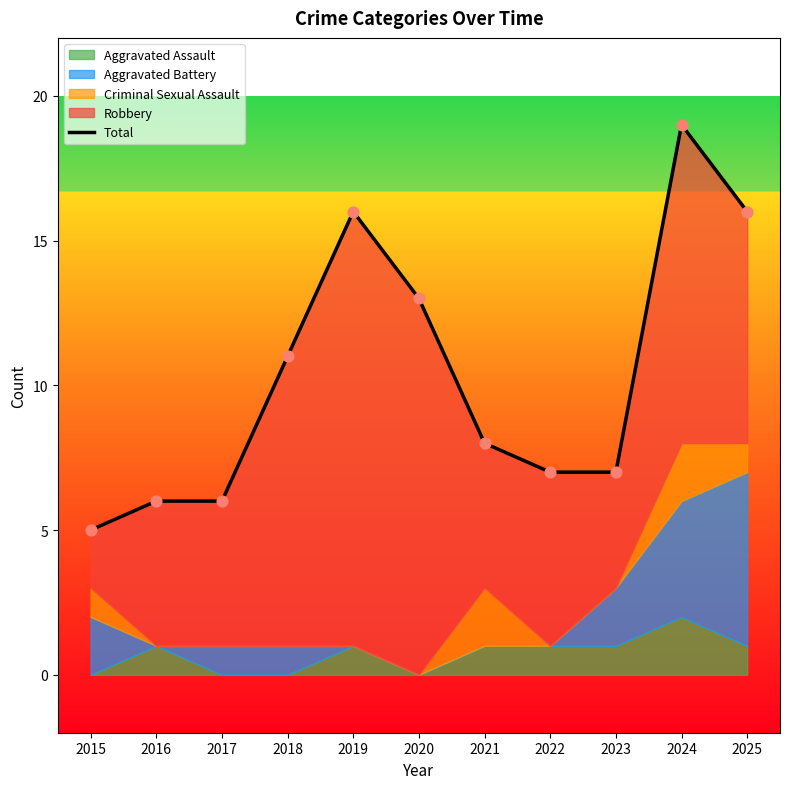

Between 2016 and 2020, which is larger?

2020